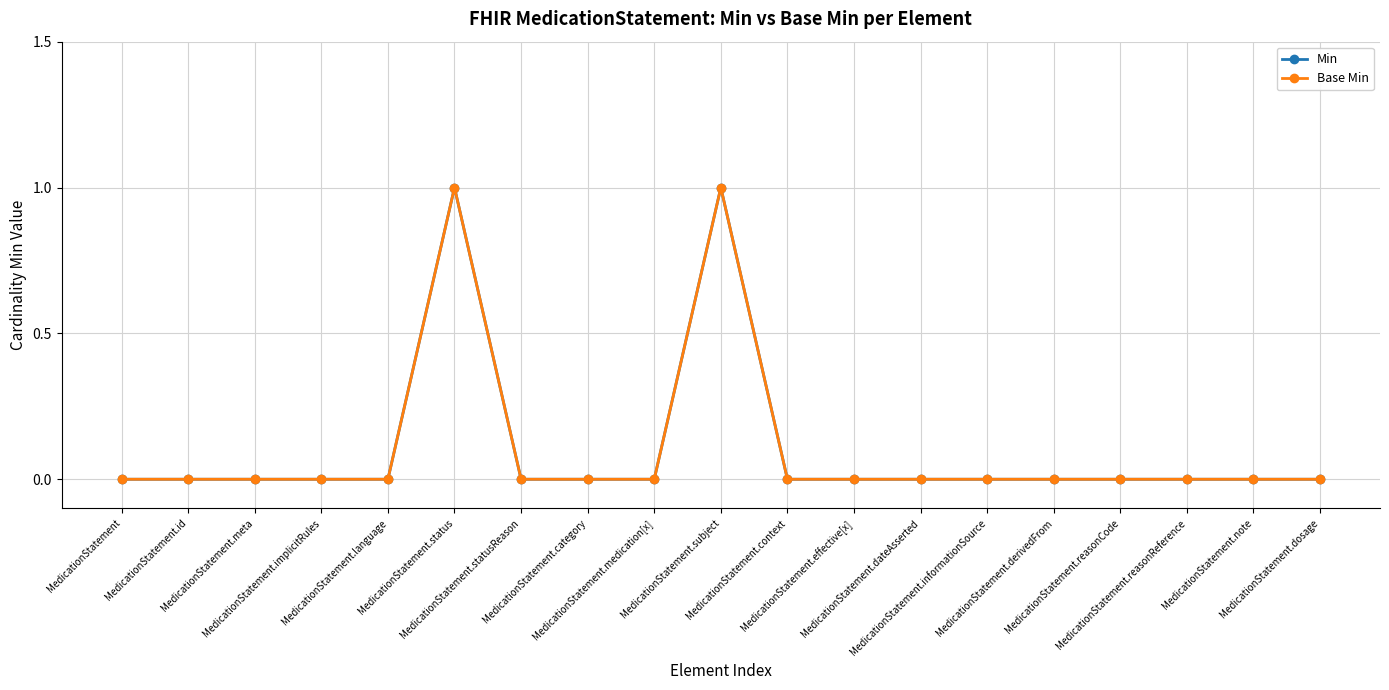

Reading left to right, what are all the values shown in this chart?

Min: 0	0	0	0	0	1	0	0	0	1	0	0	0	0	0	0	0	0	0
Base Min: 0	0	0	0	0	1	0	0	0	1	0	0	0	0	0	0	0	0	0